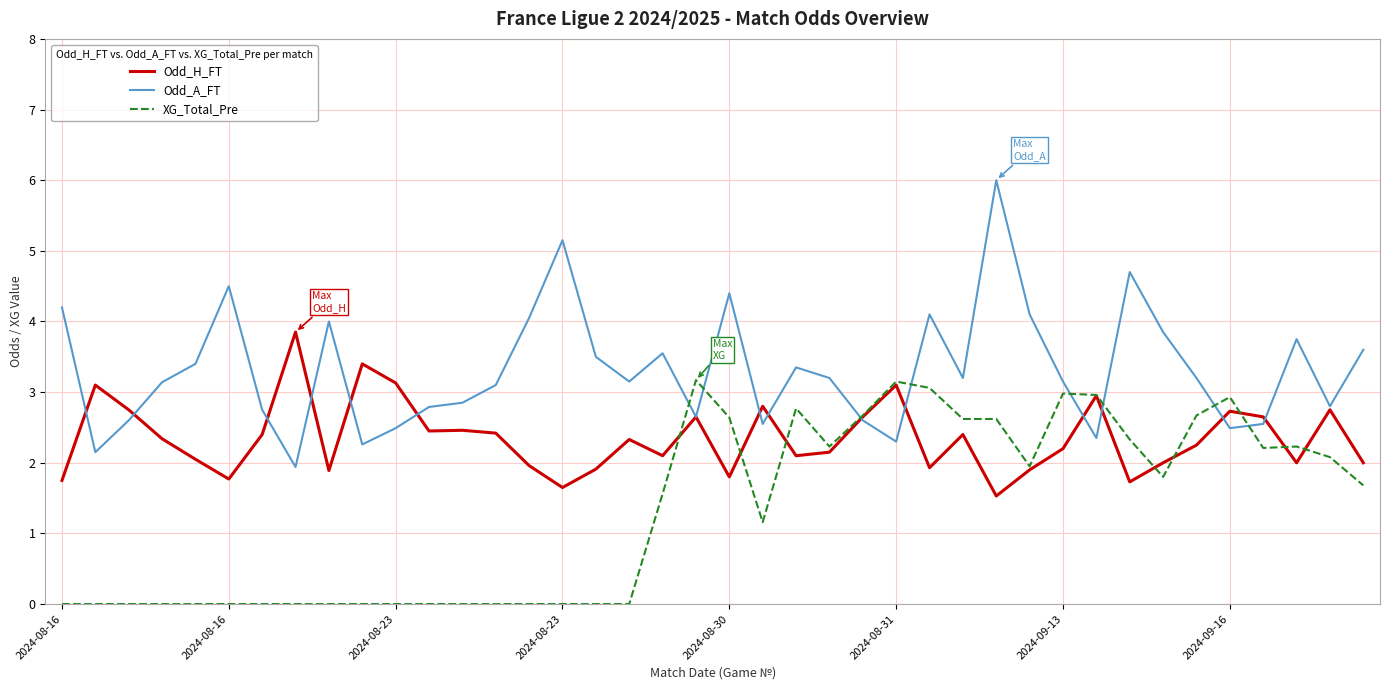

Rank the series by their average value, from highest to lowest.

Odd_A_FT, Odd_H_FT, XG_Total_Pre